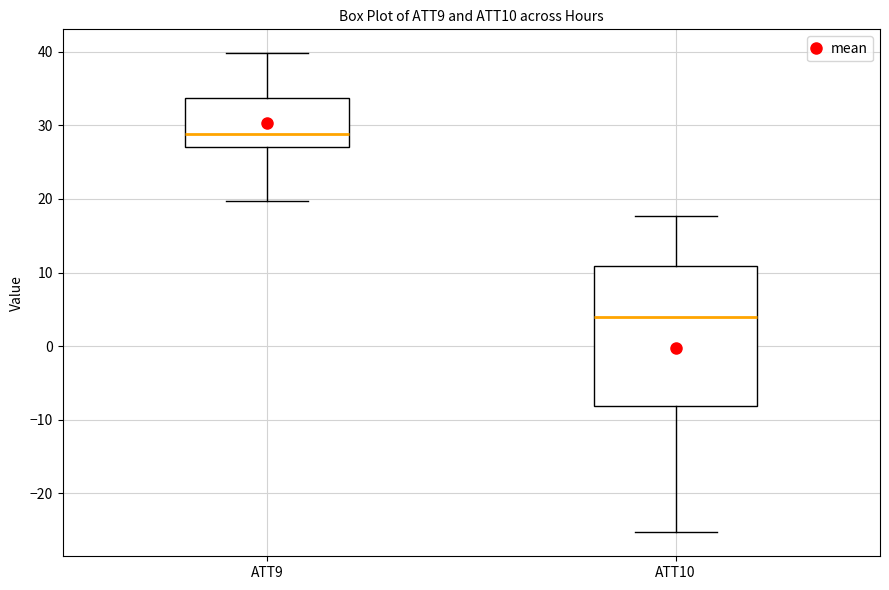

Reading left to right, transcribe this box plot: for each box, give where its median line is, the range the box spans, and where its two whiskers end, as read against the y-axis. The values are not printed on the chart, so give them approximately, as read against the axis.

ATT9: median 29, box 27 to 34, whiskers 20 to 40
ATT10: median 4, box -8 to 11, whiskers -25 to 18